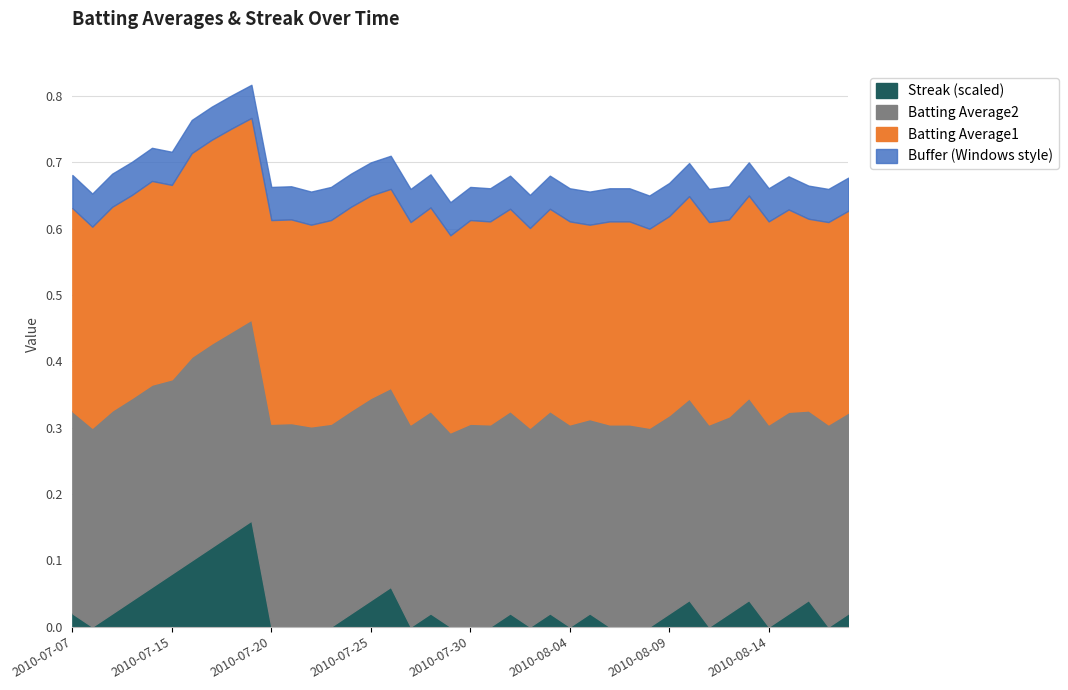

What are all the series names shown in the legend?

Streak (scaled), Batting Average2, Batting Average1, Buffer (Windows style)